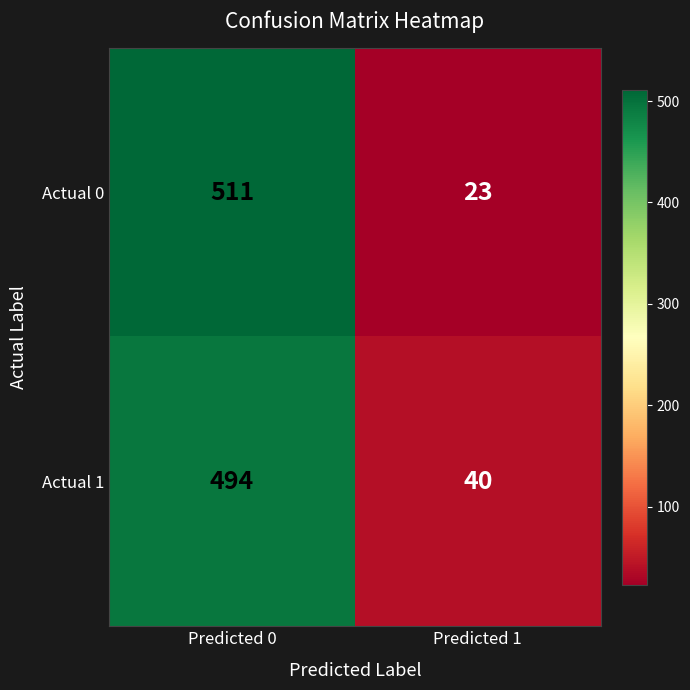

Reading left to right, extract all data points from this chart.

Actual 0: Predicted 0=511	Predicted 1=23
Actual 1: Predicted 0=494	Predicted 1=40